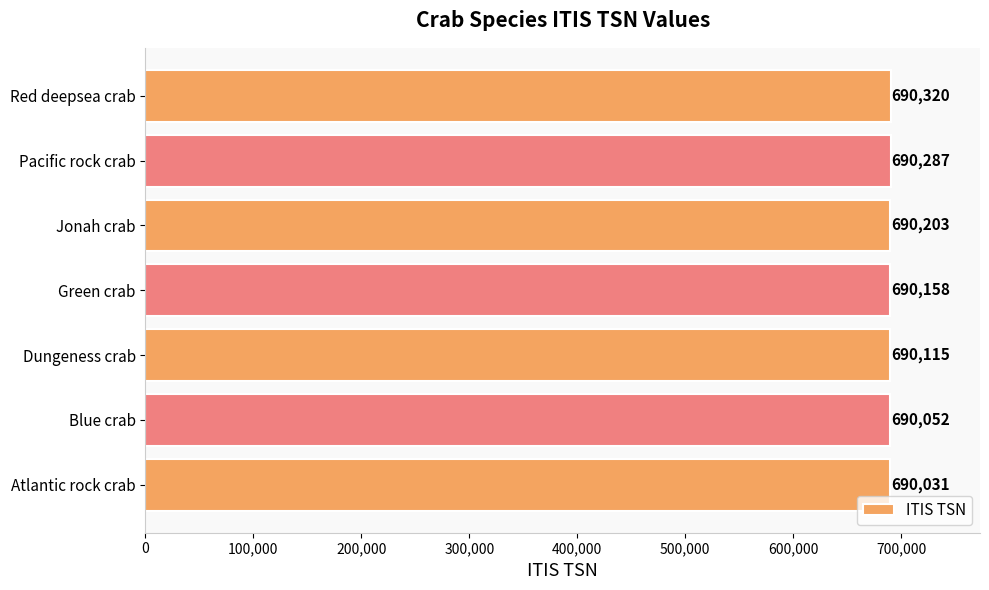

The chart shows a value of 946412 at Atlantic rock crab. True or false?

False